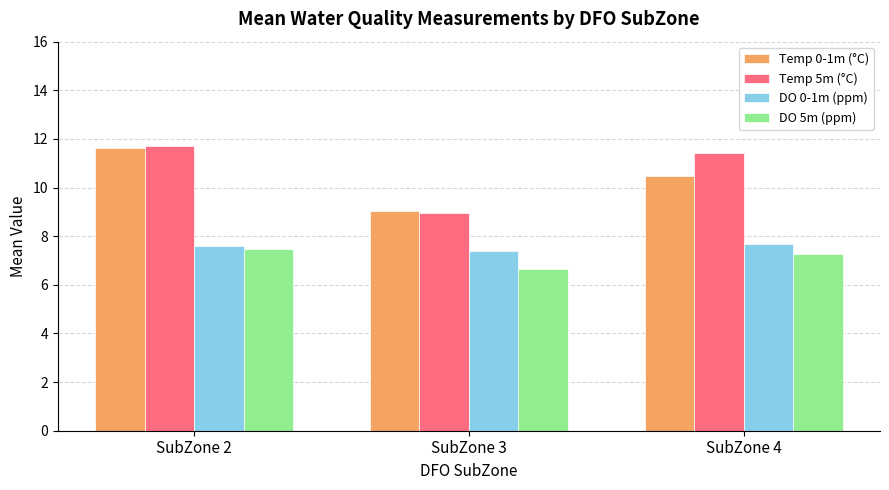

What are all the series names shown in the legend?

Temp 0-1m (°C), Temp 5m (°C), DO 0-1m (ppm), DO 5m (ppm)